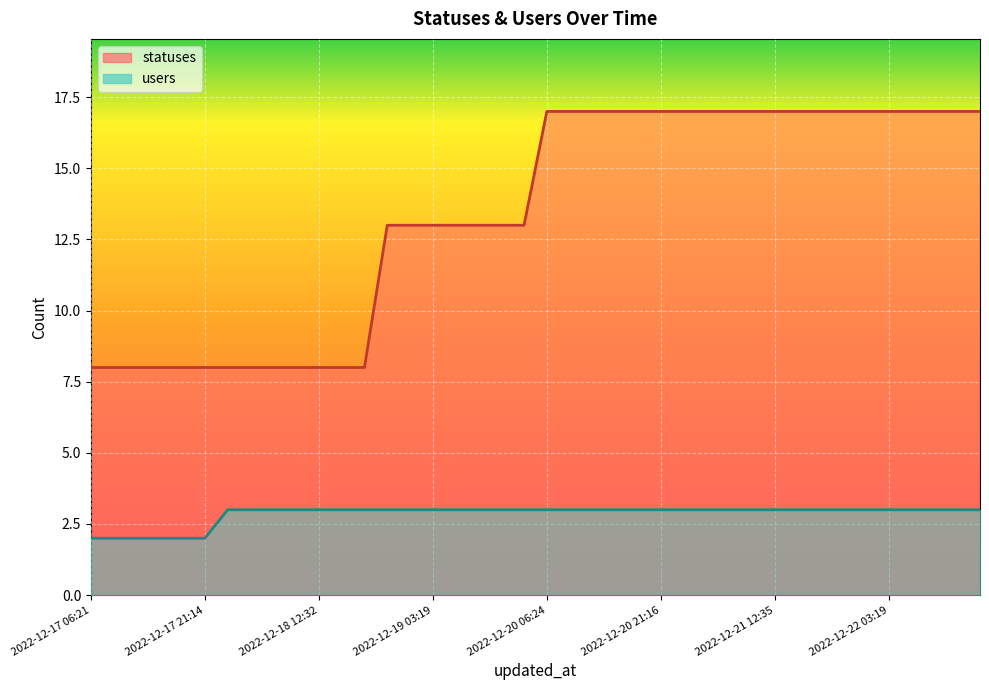

How many lines are shown in the chart?

2